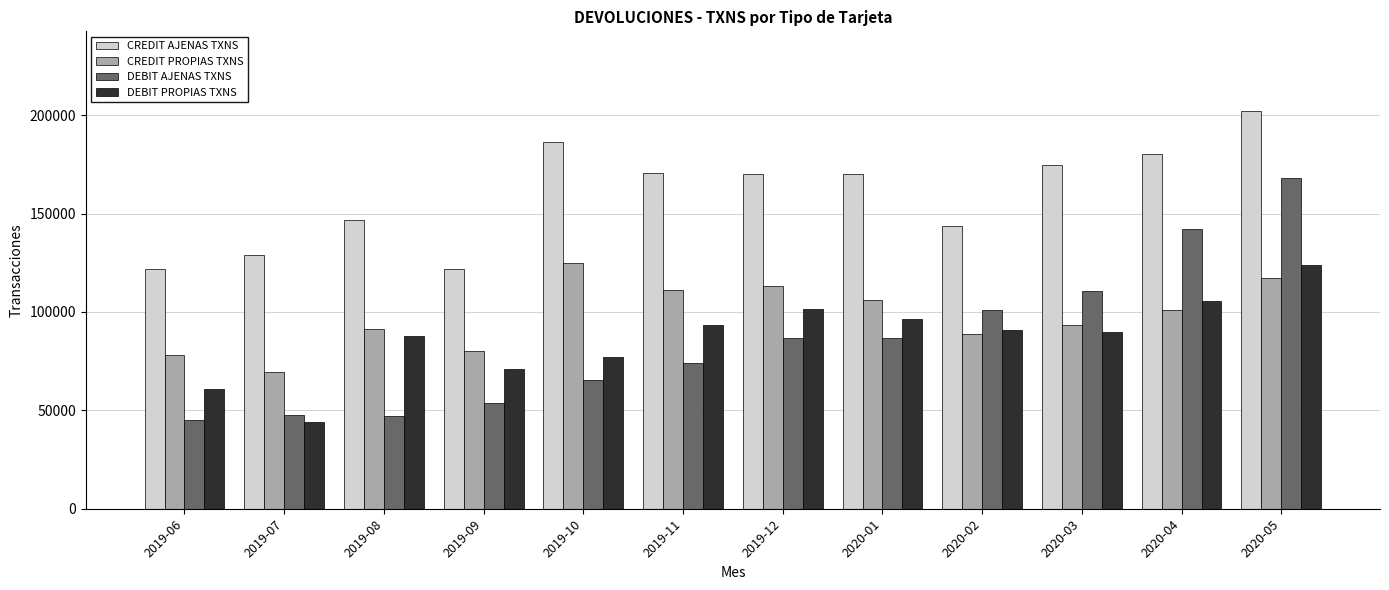

Rank the series at 2019-06 from lowest to highest value.

DEBIT AJENAS TXNS, DEBIT PROPIAS TXNS, CREDIT PROPIAS TXNS, CREDIT AJENAS TXNS